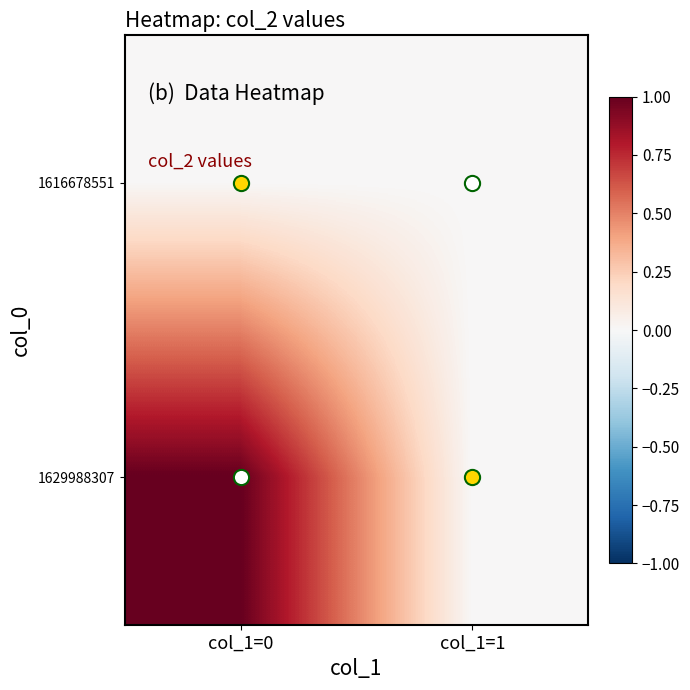

What is the total value across all series at col_1=0?

1